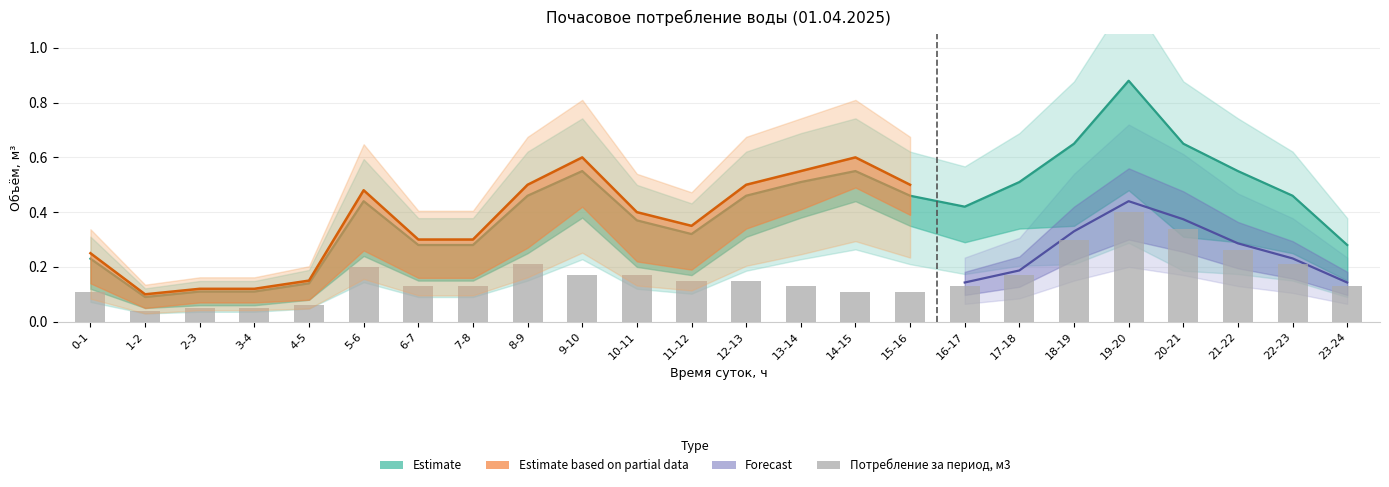

The value at 22-23 is 0.3. True or false?

False